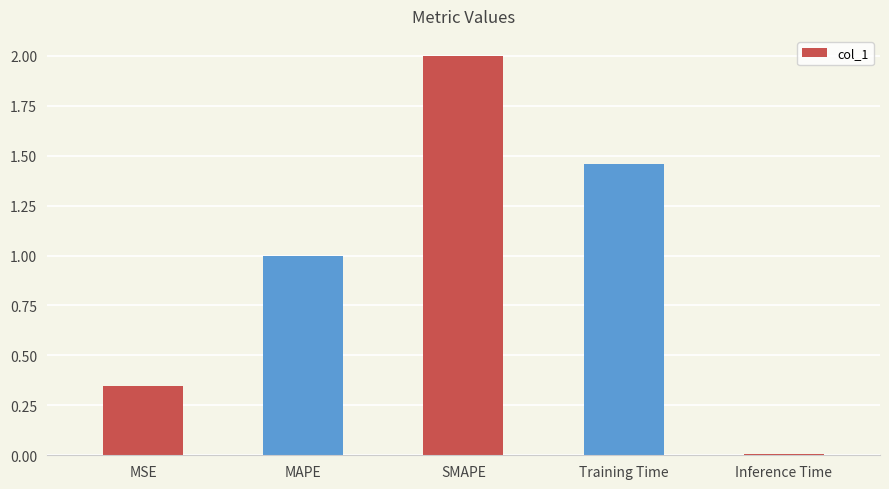

True or false: the data shows 2.3 at Training Time.

False